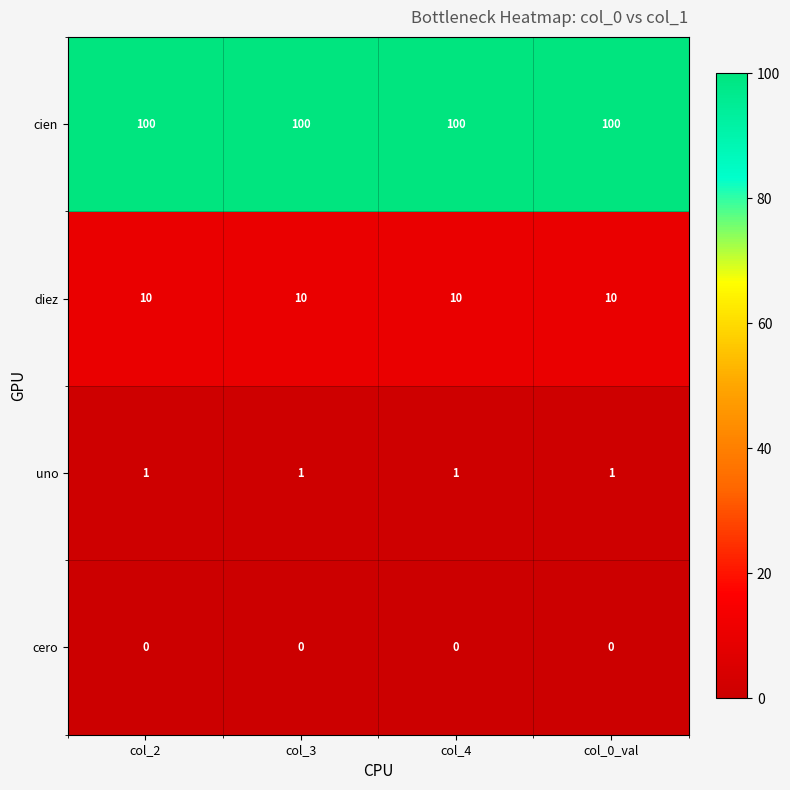

At how many categories does at least one series exceed 5?

4